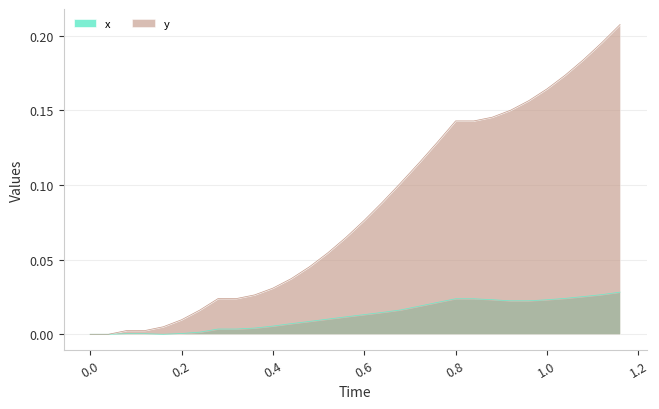

Reading right to left, list all the values displayed in this chart.

x: 1.16=0.0	1.12=0.0	1.08=0.0	1.04=0.0	1.0=0.0	0.96=0.0	0.92=0.0	0.88=0.0	0.84=0.0	0.8=0.0	0.76=0.0	0.72=0.0	0.68=0.0	0.64=0.0	0.6=0.0	0.56=0.0	0.52=0.0	0.48=0.0	0.44=0.0	0.4=0.0	0.36=0.0	0.32=0.0	0.28=0.0	0.24=0.0	0.2=0.0	0.16=0.0	0.12=0.0	0.08=0.0	0.04=0.0	0.0=0.0
y: 1.16=0.2	1.12=0.2	1.08=0.2	1.04=0.2	1.0=0.2	0.96=0.2	0.92=0.1	0.88=0.1	0.84=0.1	0.8=0.1	0.76=0.1	0.72=0.1	0.68=0.1	0.64=0.1	0.6=0.1	0.56=0.1	0.52=0.1	0.48=0.0	0.44=0.0	0.4=0.0	0.36=0.0	0.32=0.0	0.28=0.0	0.24=0.0	0.2=0.0	0.16=0.0	0.12=0.0	0.08=0.0	0.04=0.0	0.0=0.0